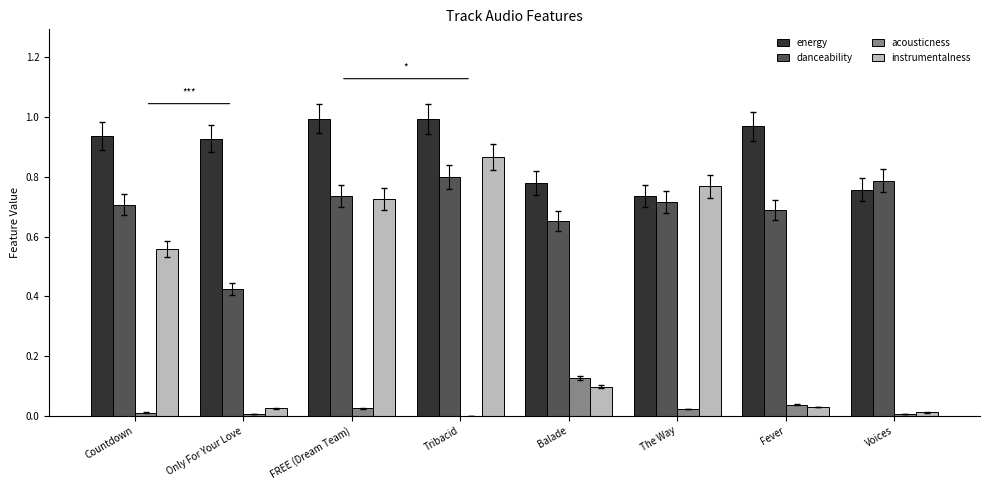

True or false: danceability has a value of 0.8 at Tribacid.

True